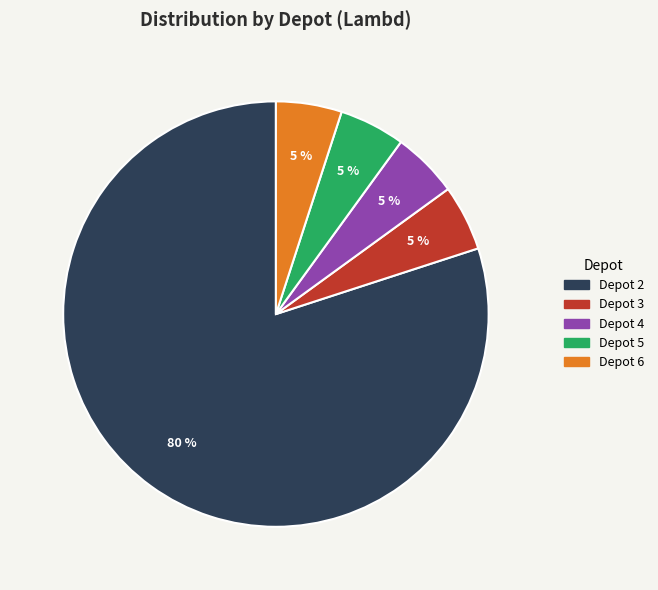

Combined, do Depot 3 and Depot 4 account for over 50%?

No